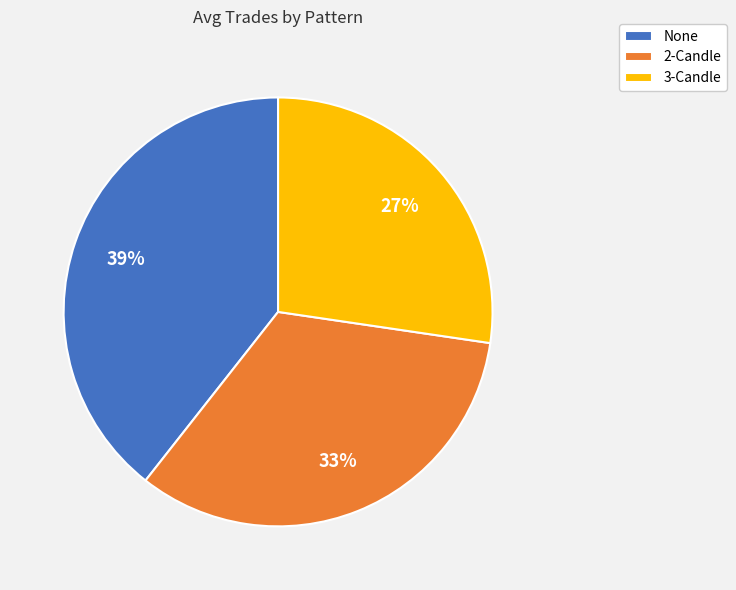

Is the sum of 3-Candle and None greater than half?

Yes